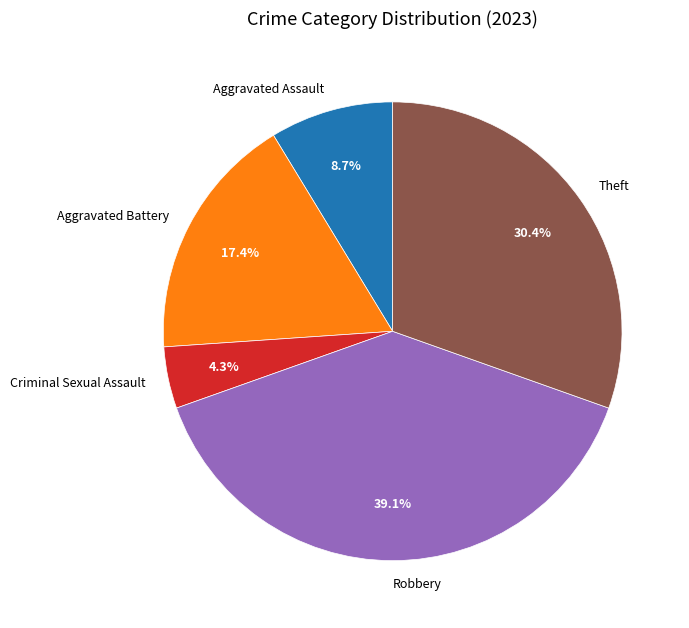

What is the total percentage of Theft and Robbery?

69.6%